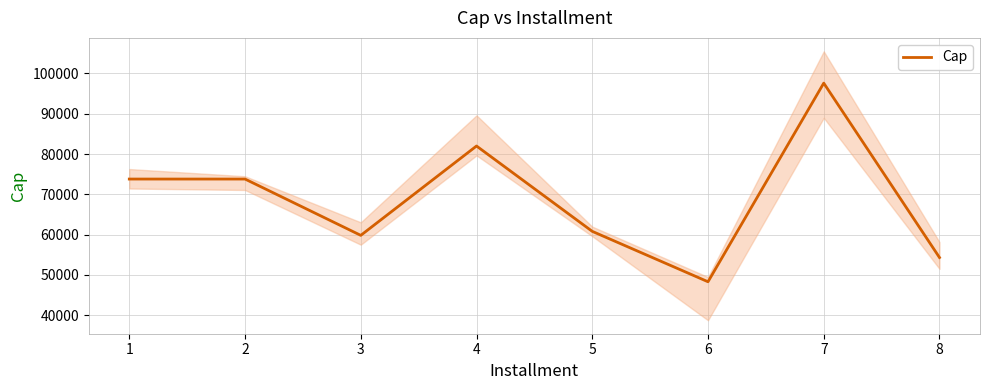

What is the difference between the values at 5 and 8?

6503.6